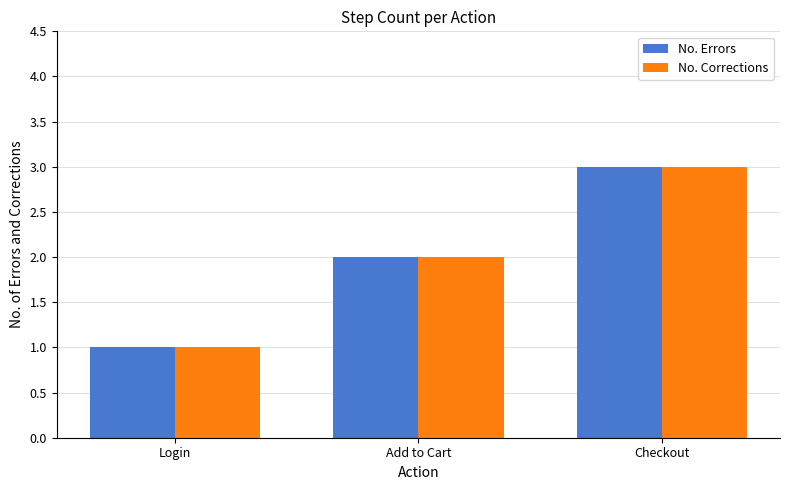

What are all the series names shown in the legend?

No. Errors, No. Corrections